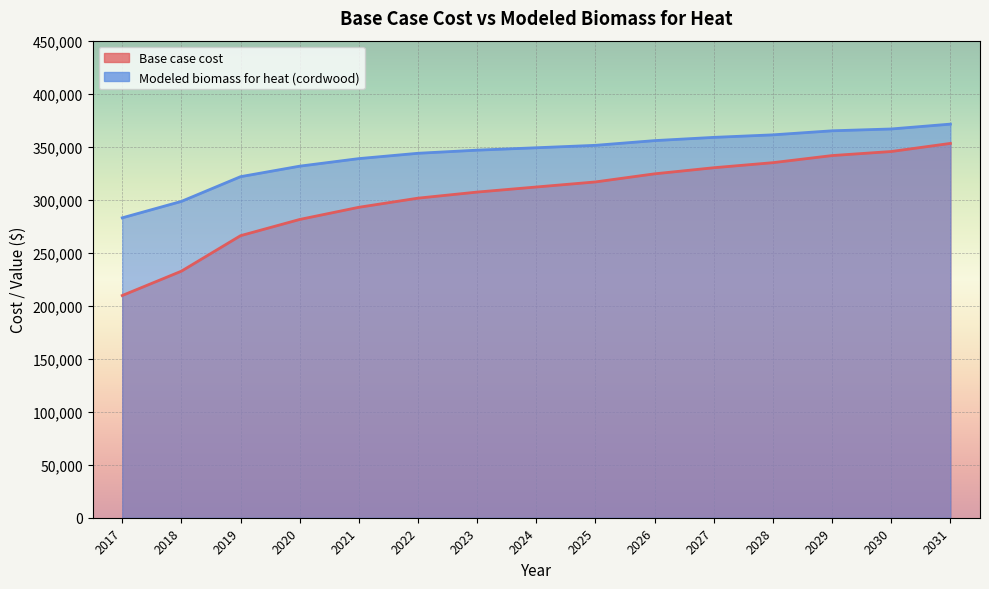

What is the sum of the Modeled biomass for heat (cordwood) values at 2026 and 2022?

699508.6